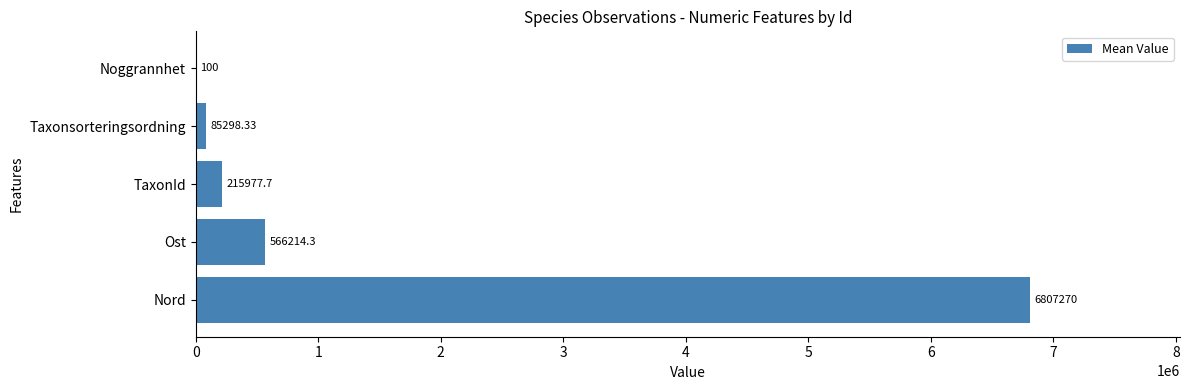

Where is the data nearest to the value 3403685?

Ost